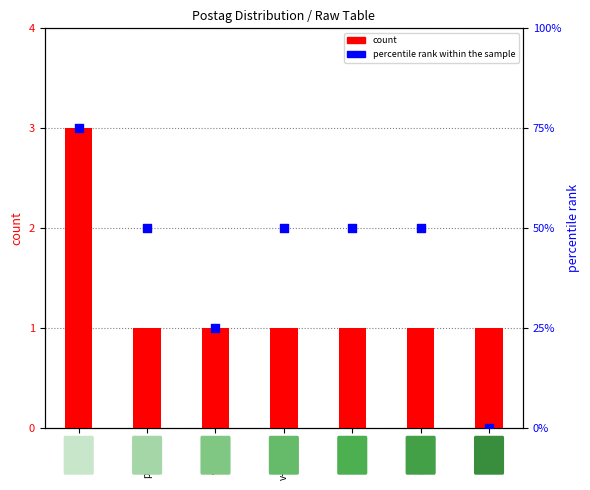

At which category is the sum across all series the highest?

d--------